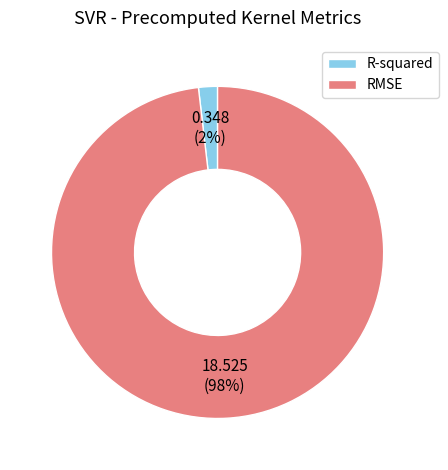

How many slices are in this pie chart?

2